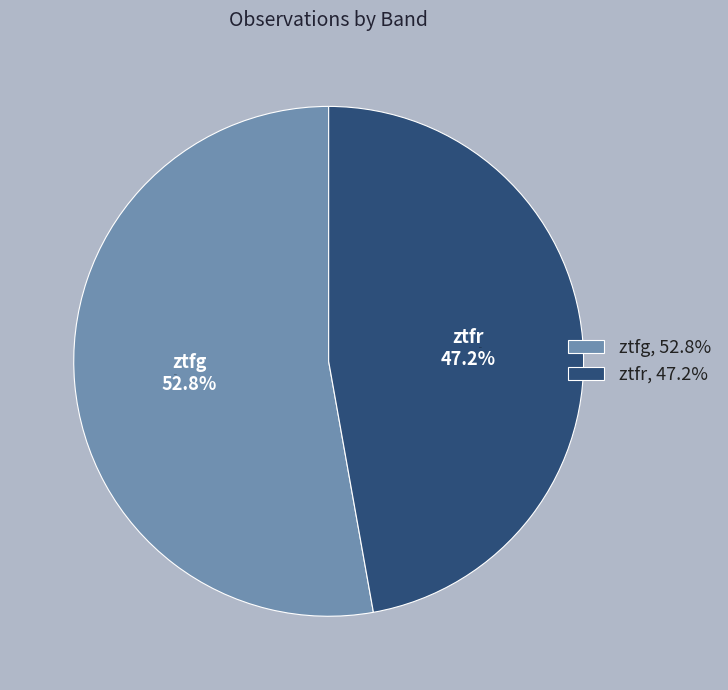

What is the change in value from ztfg to ztfr?

-5